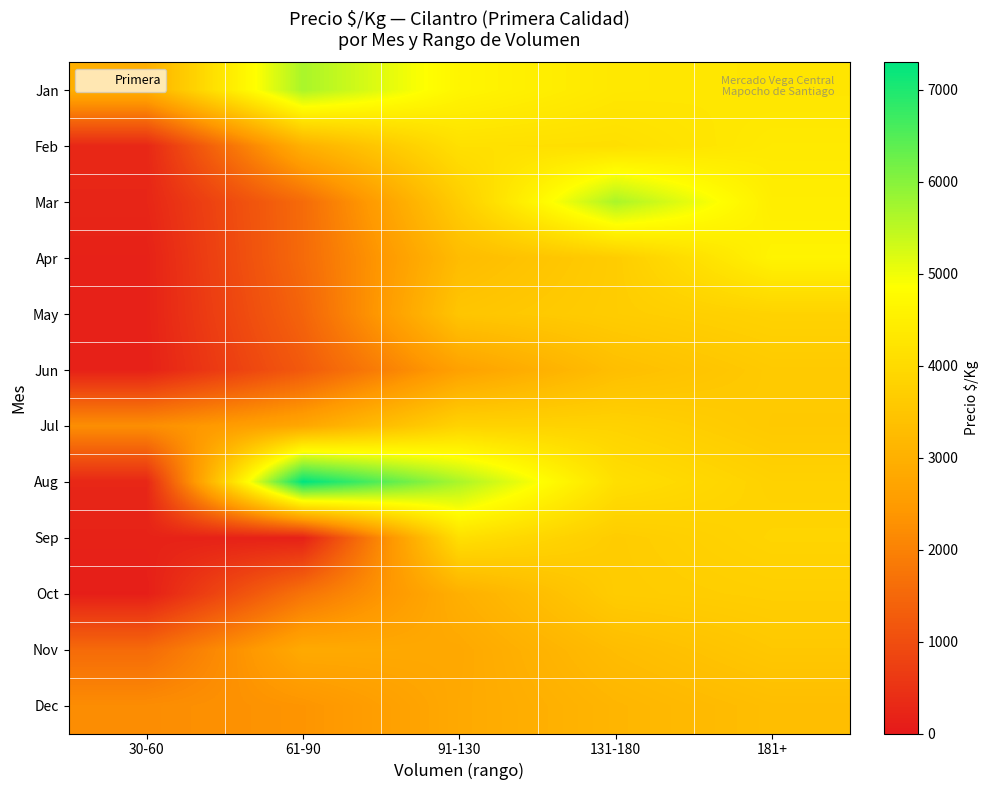

What is the spread (max minus min) of values at 181+?

1273.6